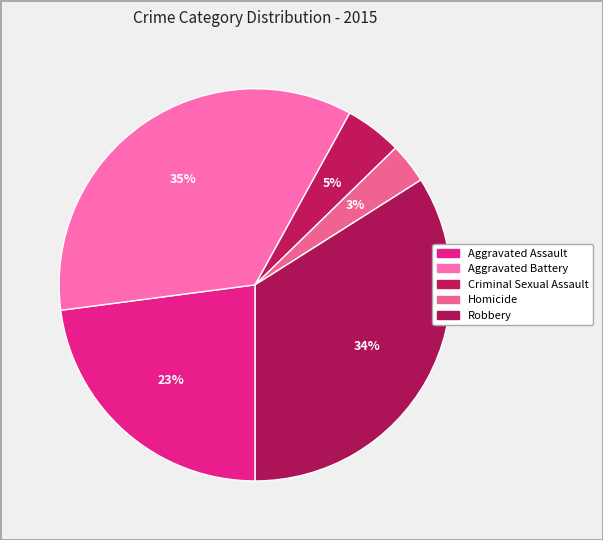

The Criminal Sexual Assault slice represents 5% of the pie. True or false?

True